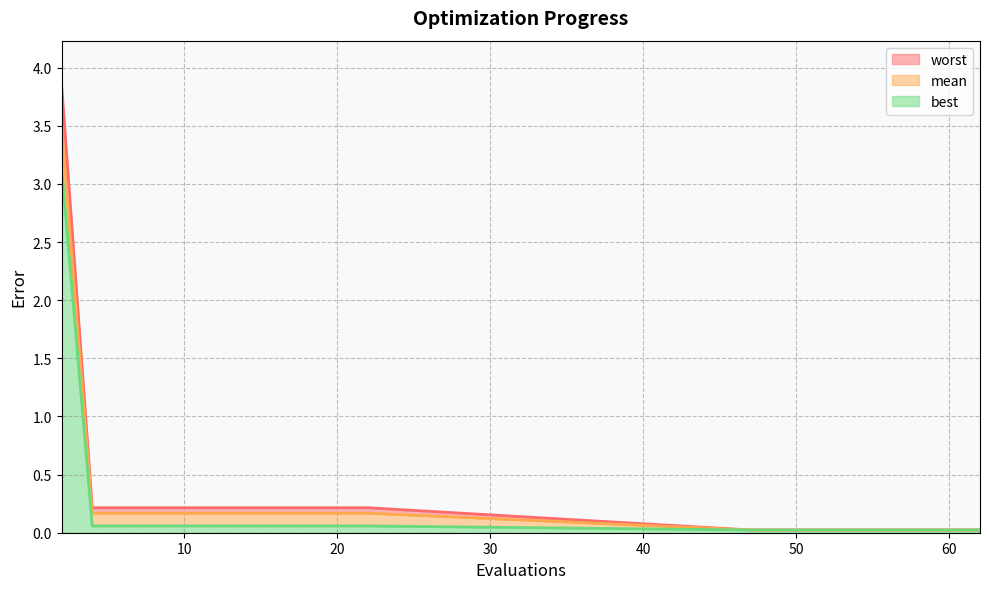

Reading right to left, transcribe all the data shown in this chart.

mean: 62=0.0	60=0.0	58=0.0	56=0.0	55=0.0	53=0.0	51=0.0	49=0.0	47=0.0	22=0.2	20=0.2	18=0.2	16=0.2	14=0.2	12=0.2	10=0.2	8=0.2	6=0.2	4=0.2	2=3.5
best: 62=0.0	60=0.0	58=0.0	56=0.0	55=0.0	53=0.0	51=0.0	49=0.0	47=0.0	22=0.1	20=0.1	18=0.1	16=0.1	14=0.1	12=0.1	10=0.1	8=0.1	6=0.1	4=0.1	2=3.1
worst: 62=0.0	60=0.0	58=0.0	56=0.0	55=0.0	53=0.0	51=0.0	49=0.0	47=0.0	22=0.2	20=0.2	18=0.2	16=0.2	14=0.2	12=0.2	10=0.2	8=0.2	6=0.2	4=0.2	2=3.8